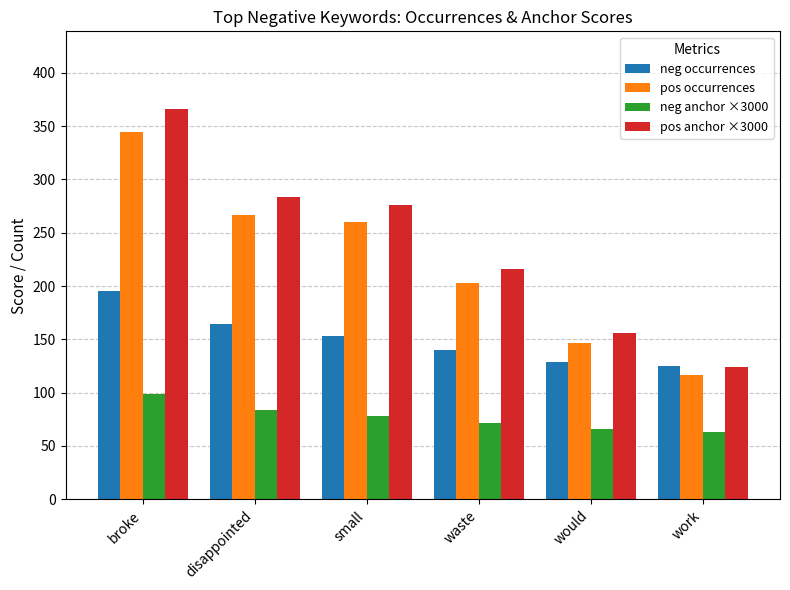

Which category has the lowest value in the neg occurrences series?

work